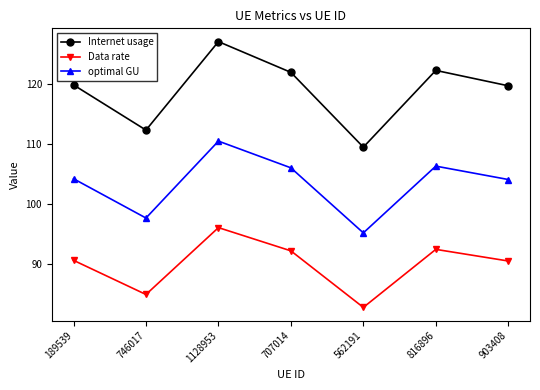

What is the label of the 1st point from the left?

189539